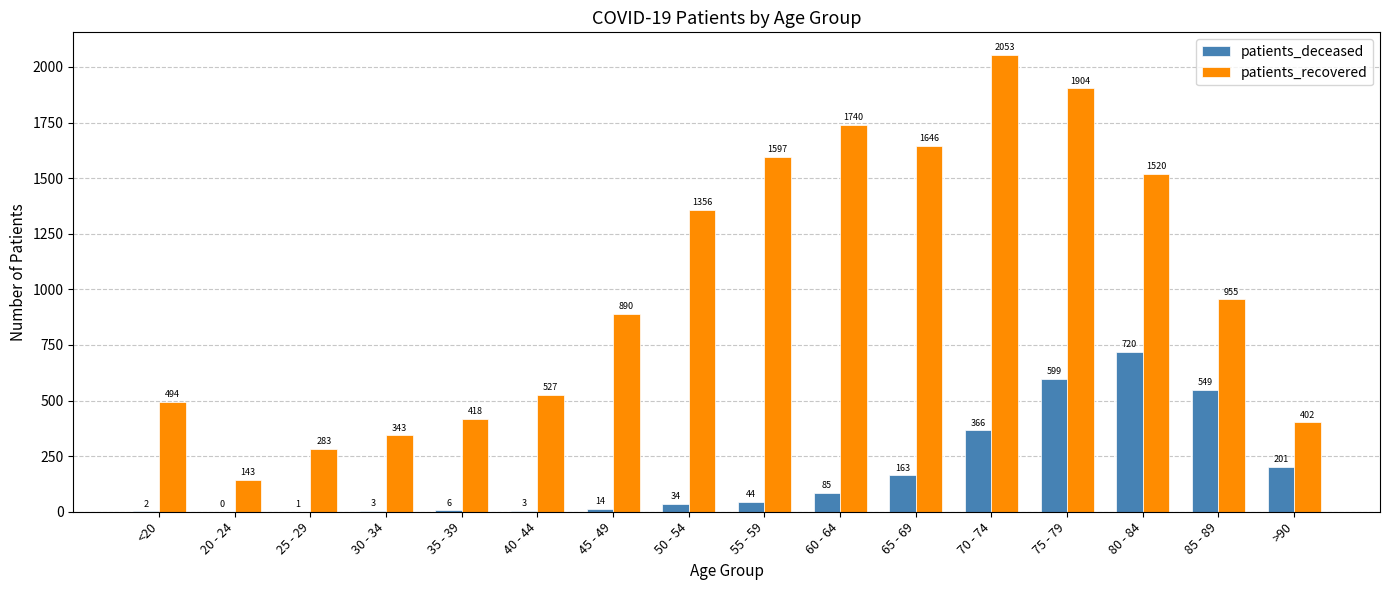

What is the total value across all series at 40 - 44?

530